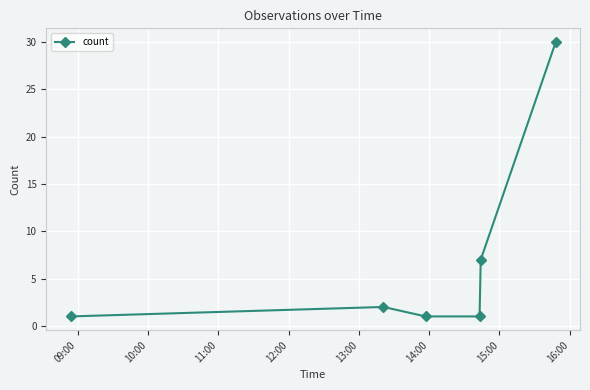

What is the value of the 3rd point from the left?

1